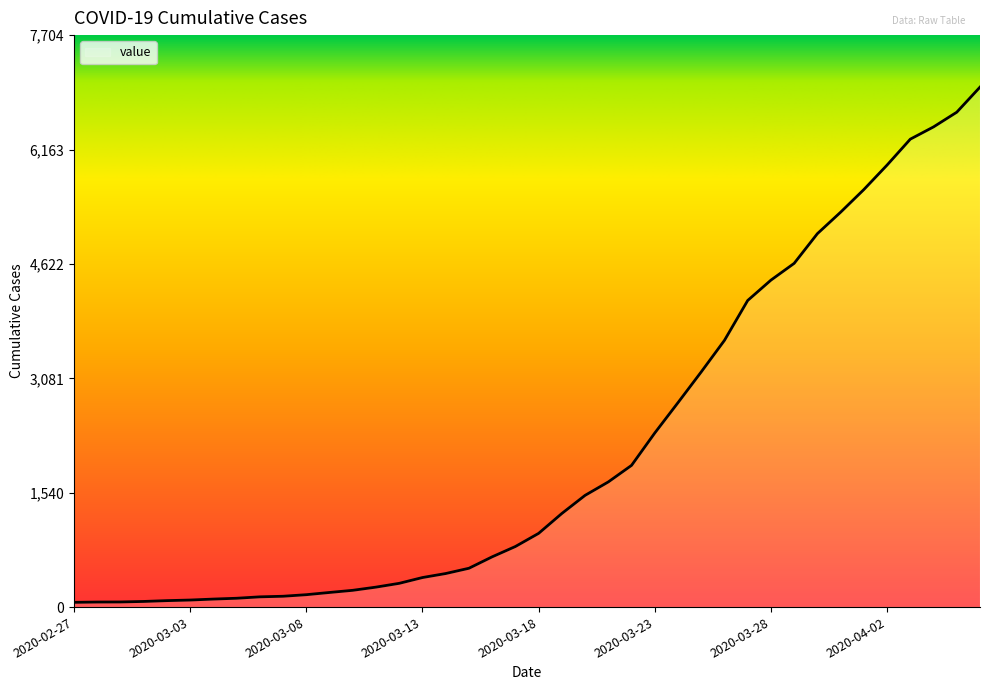

What is the difference between the maximum and minimum values?

6940